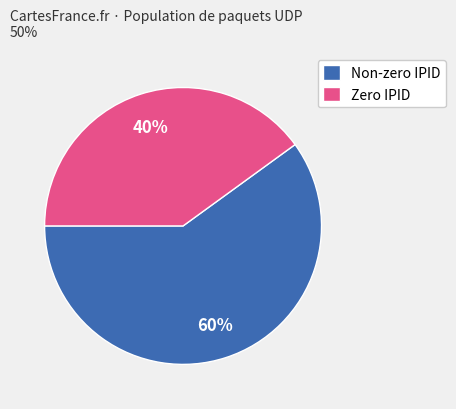

Do Non-zero IPID and Zero IPID together represent more than half of the pie?

Yes